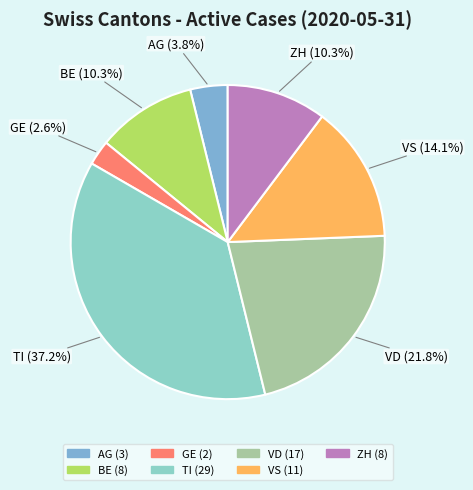

Count the number of slices in the pie.

7